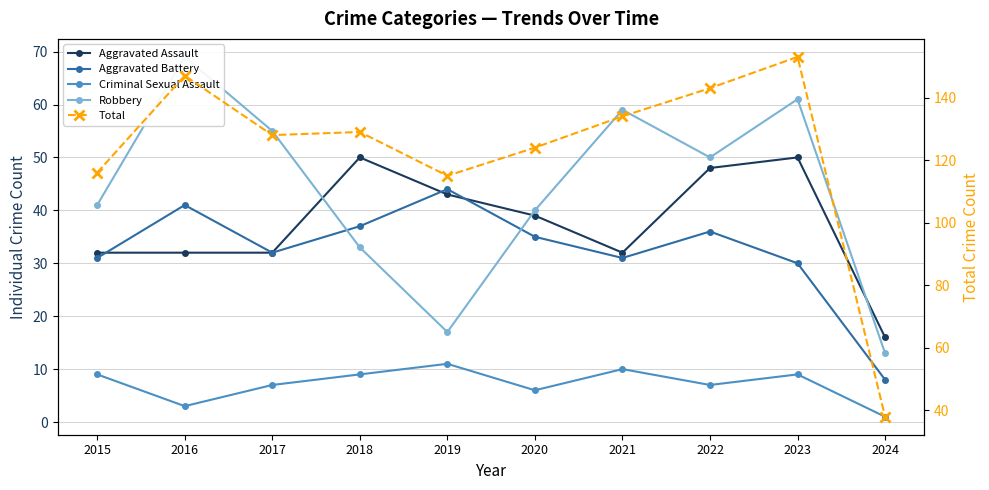

What is the average value of the Criminal Sexual Assault series?

7